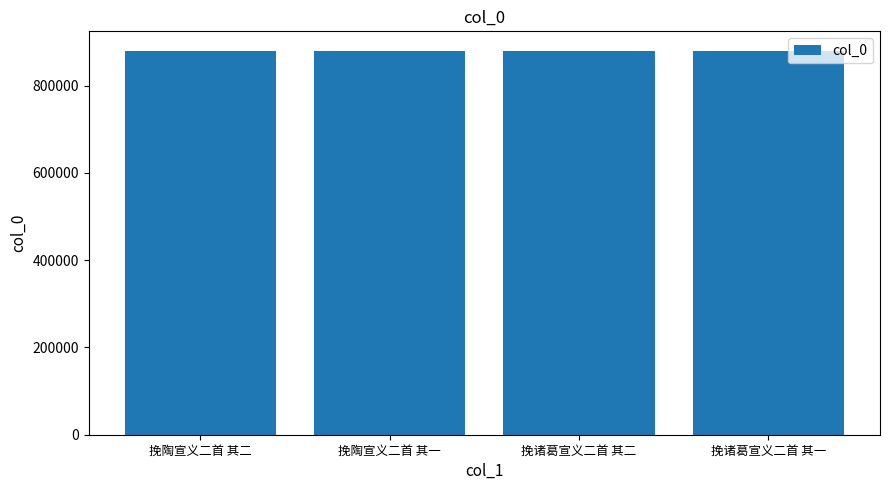

True or false: the data shows 880103 at 挽诸葛宣义二首 其二.

True